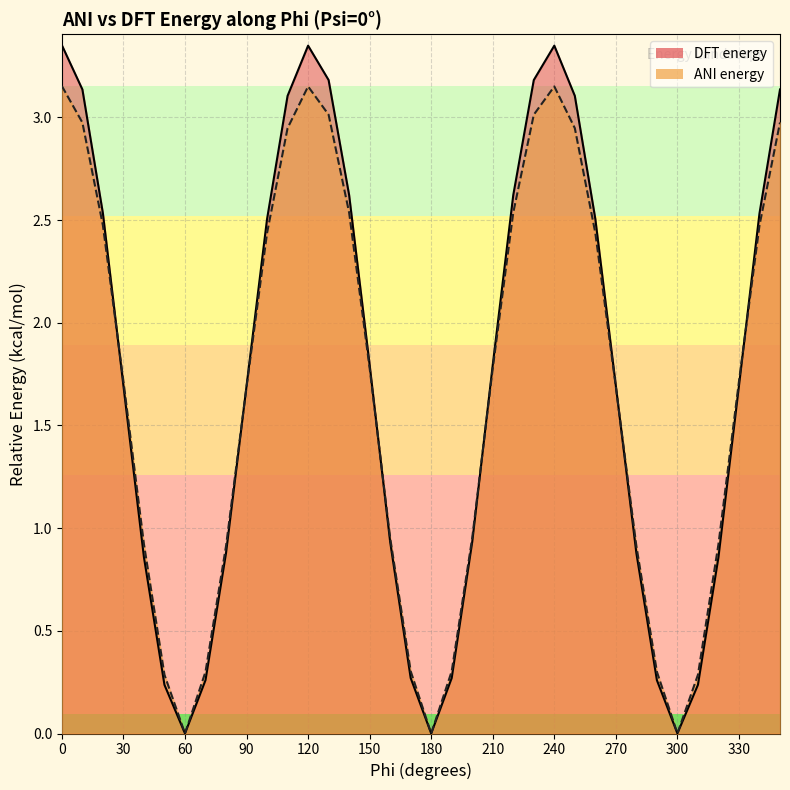

What is the sum of all ANI energy values?

59.9